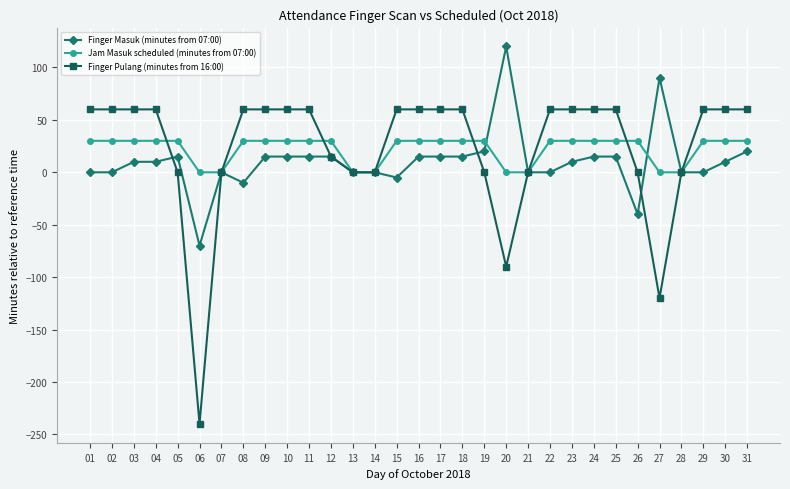

Which series changed the most between 20 and 29?

Finger Pulang (minutes from 16:00)